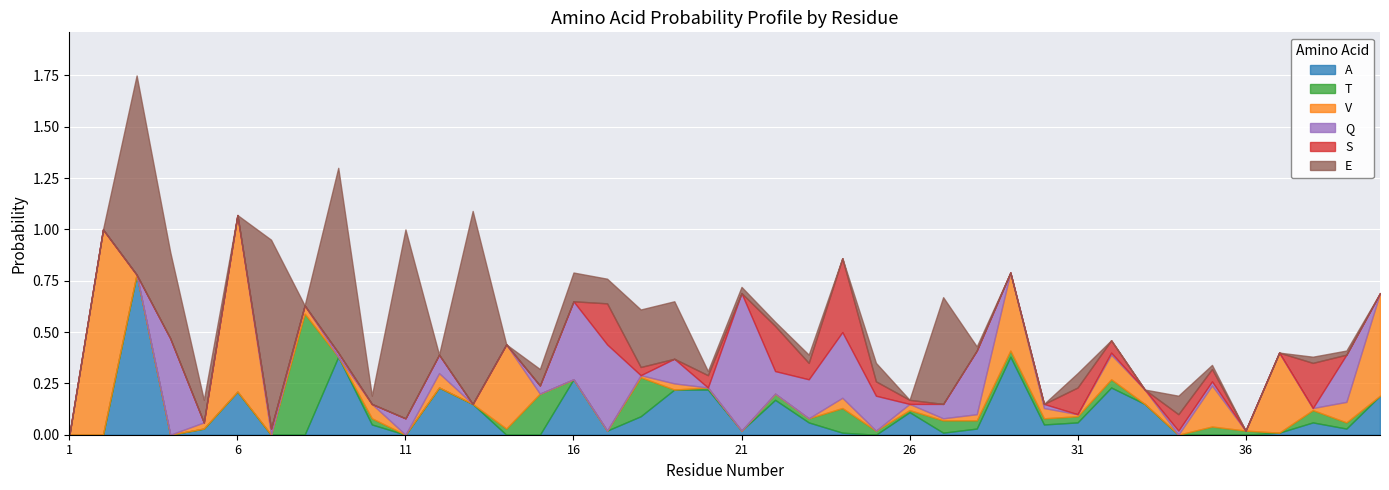

What is the highest value of the V series?

1.0